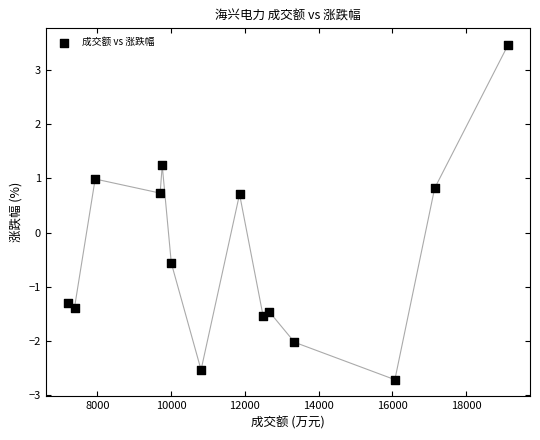

What Y value in the scatter plot is closest to 0?

-0.6